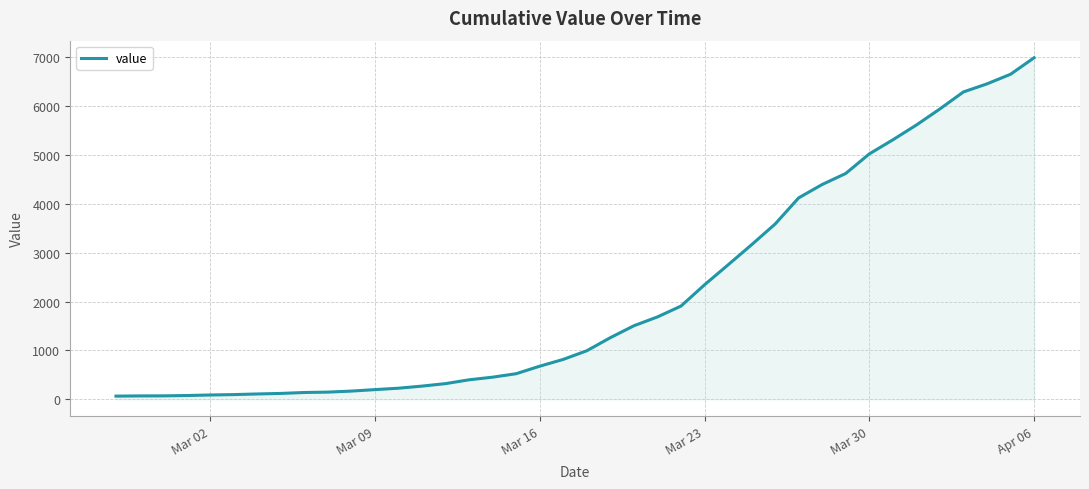

What is the maximum value shown in the chart?

6995